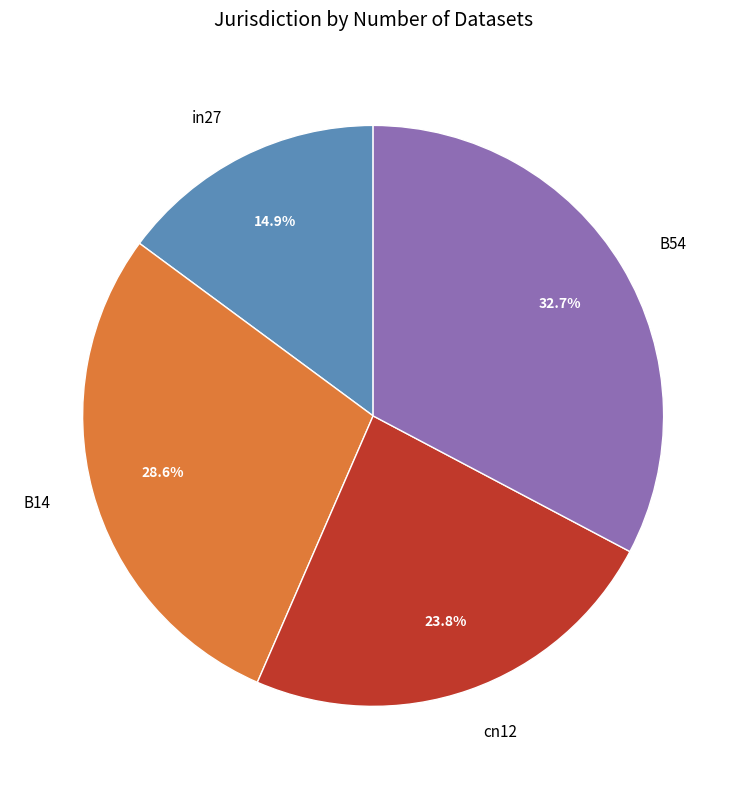

How many slices are in this pie chart?

4